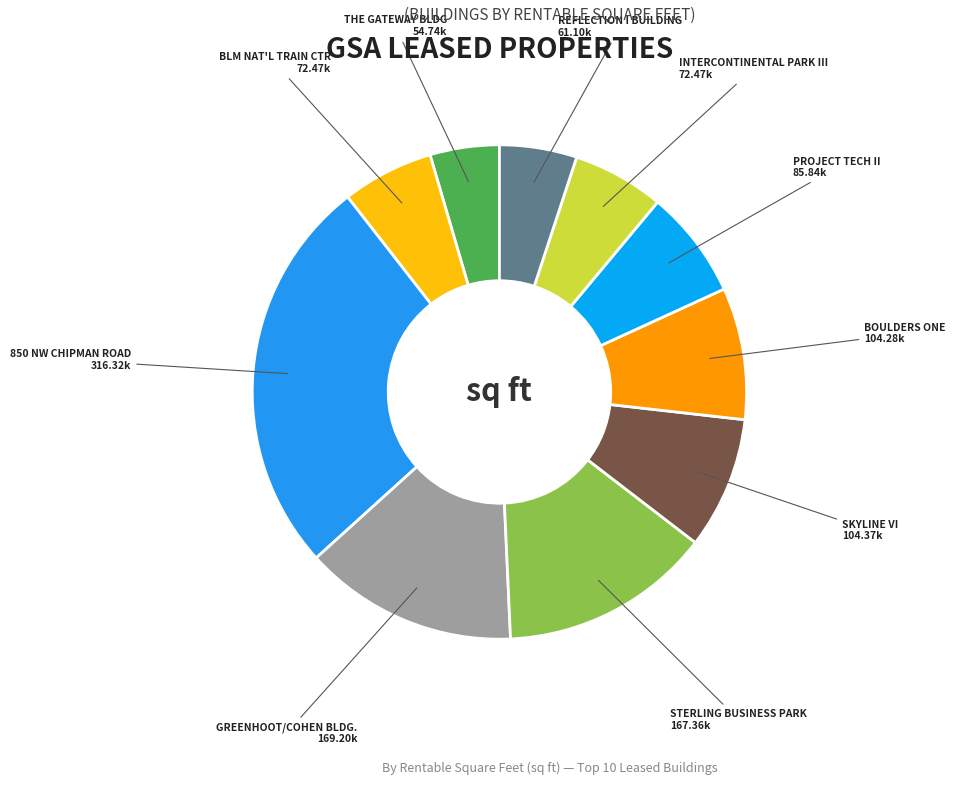

Between PROJECT TECH II and STERLING BUSINESS PARK, which is larger?

STERLING BUSINESS PARK